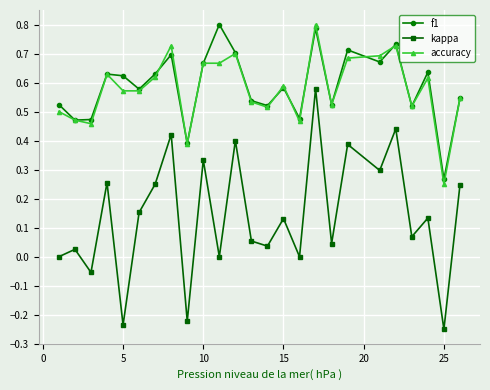

Which series has the widest spread of values?

kappa